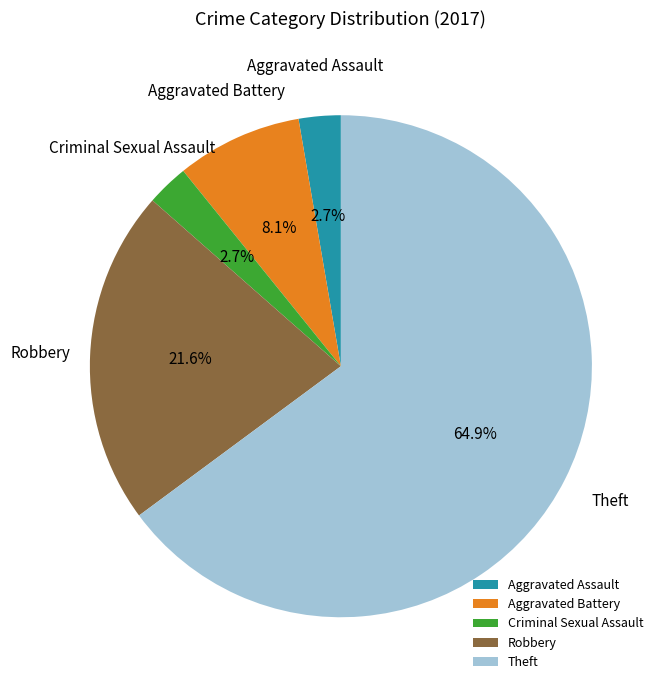

Is there a majority slice in this chart?

Yes